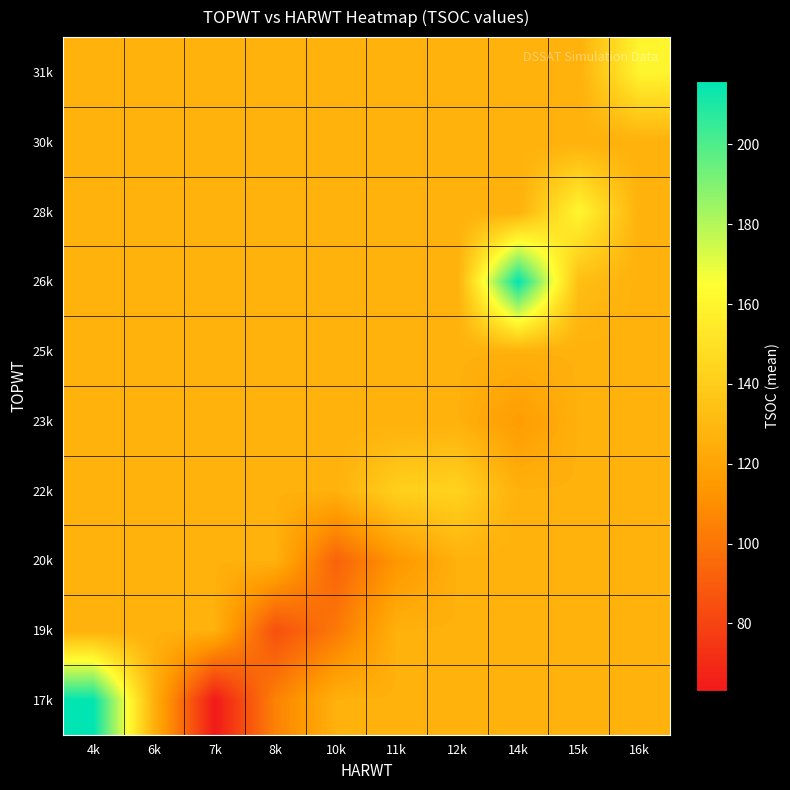

At which category is the sum across all series the highest?

4k